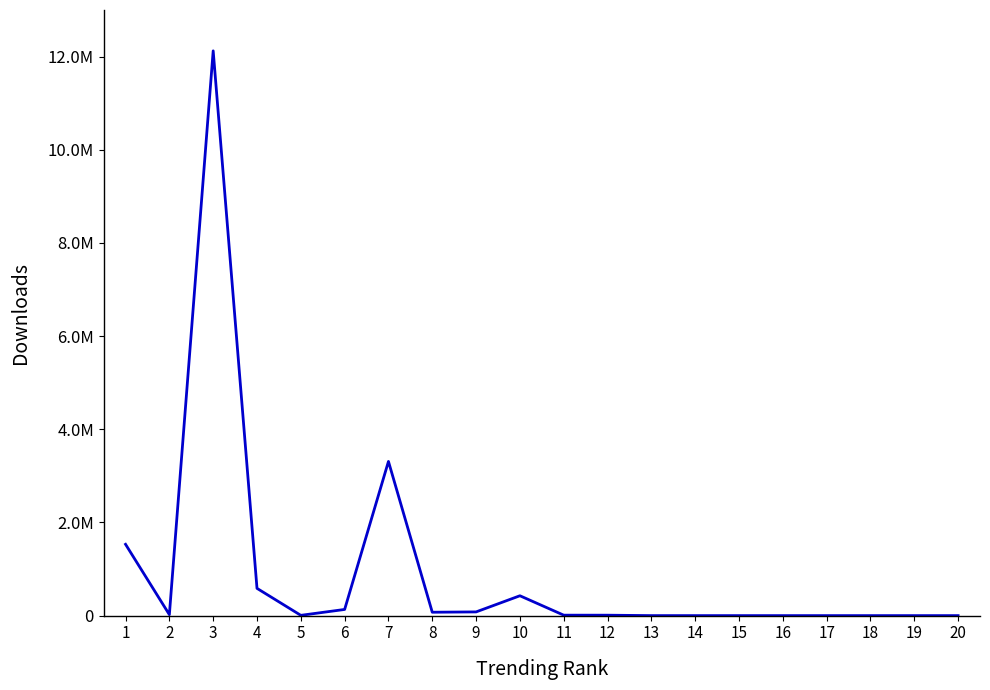

What is the sum of all values?

18304488